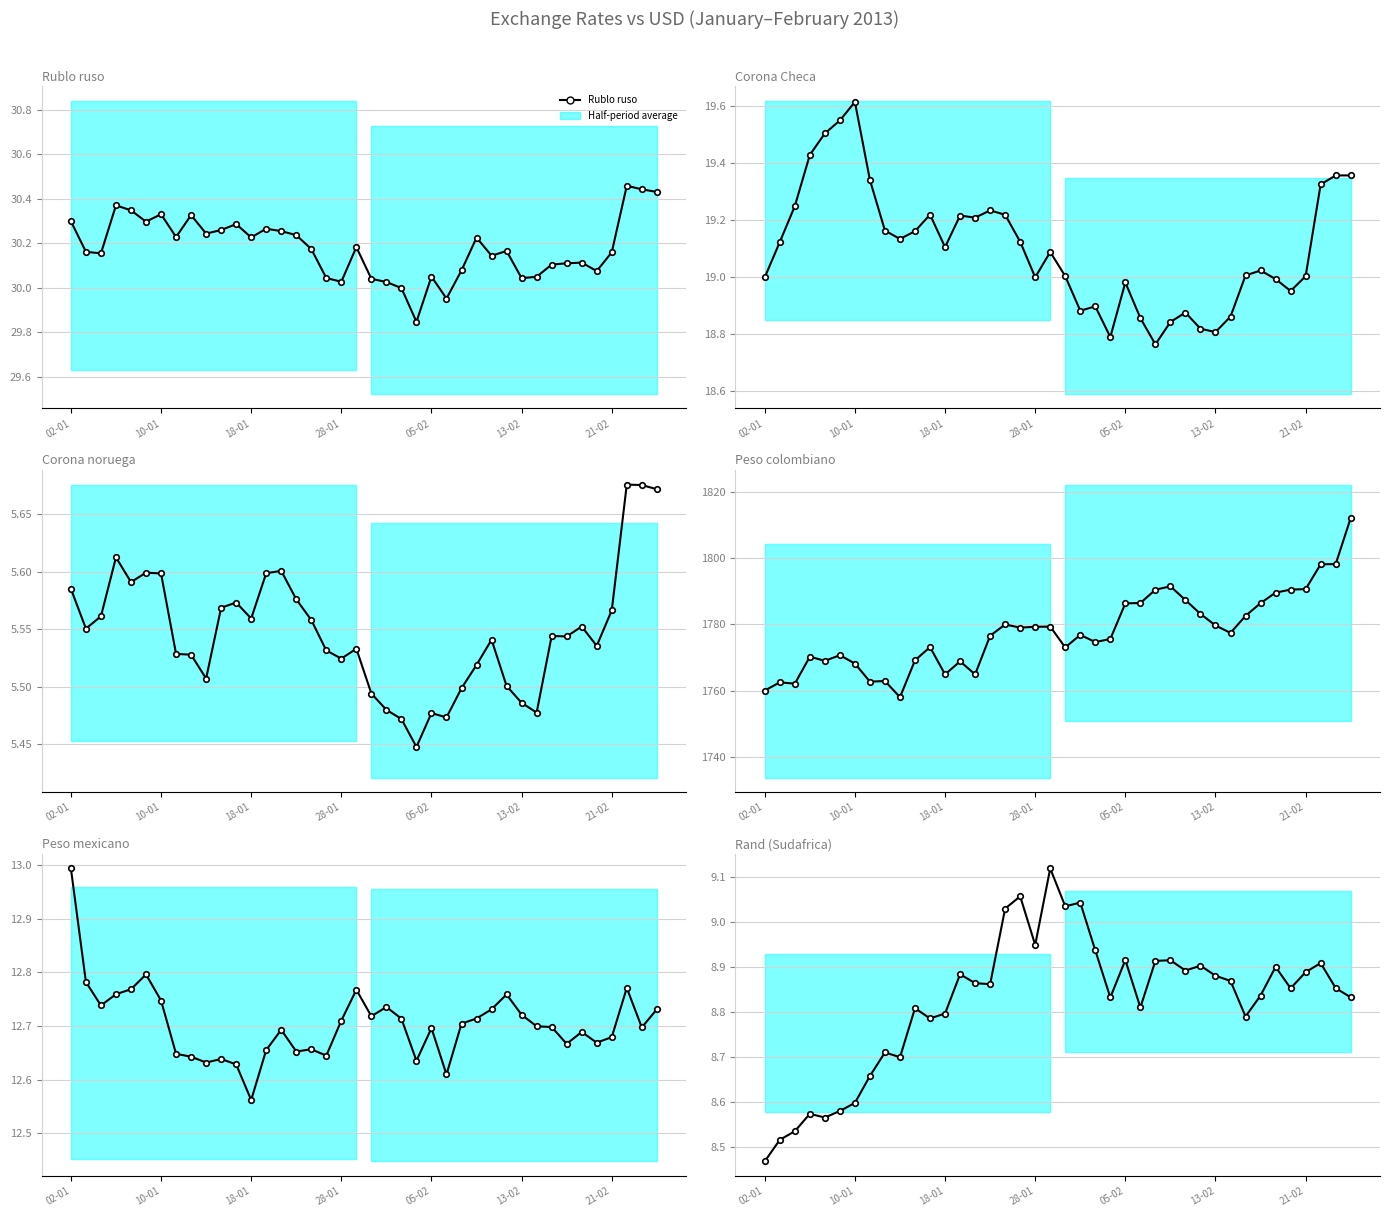

What is the difference between the maximum and minimum values in the Peso colombiano series?

54.2